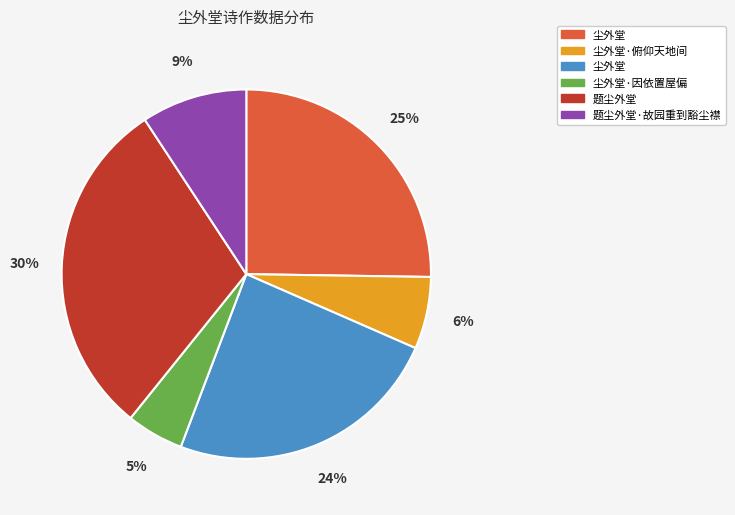

To the nearest percent, what is the difference between the largest and smallest slice percentages?

25%